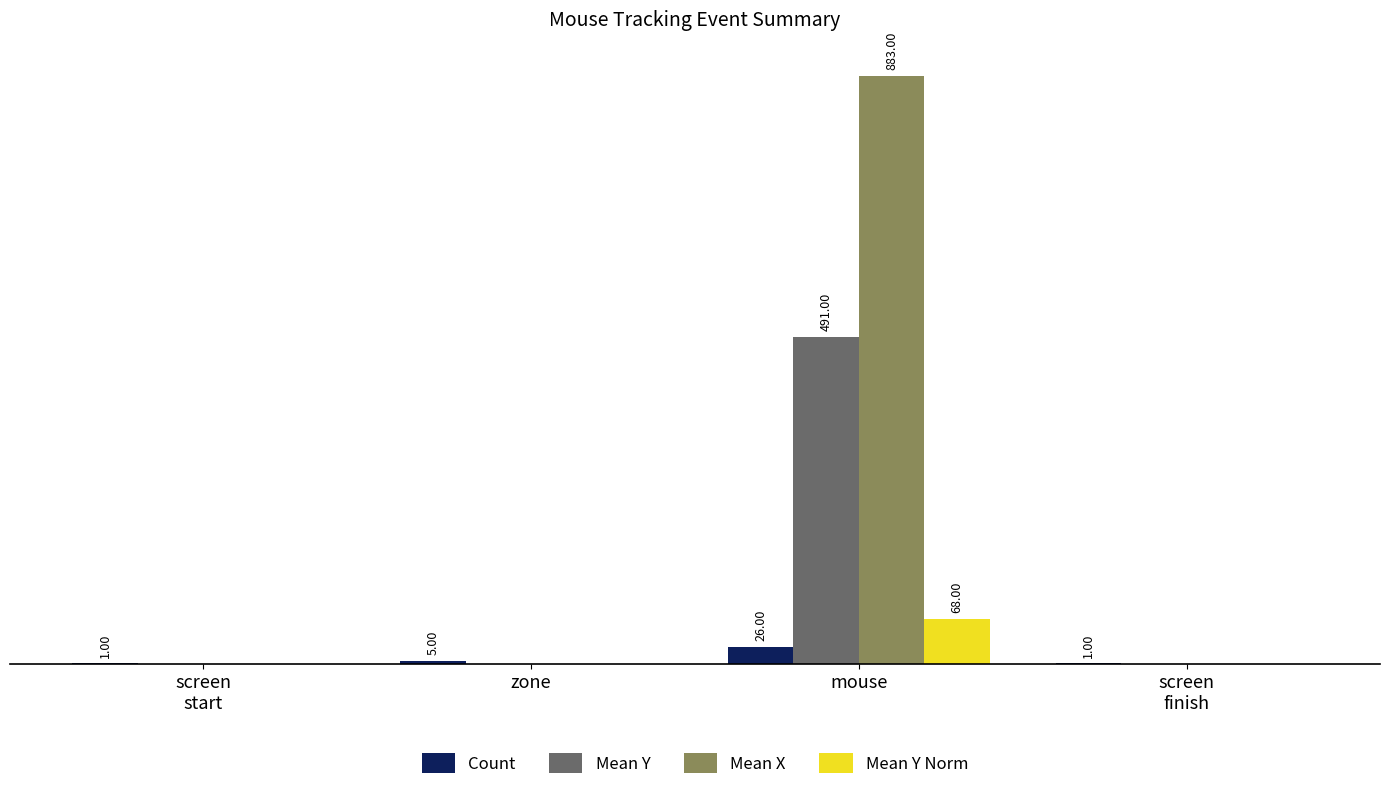

What position from the right is screen
start?

4